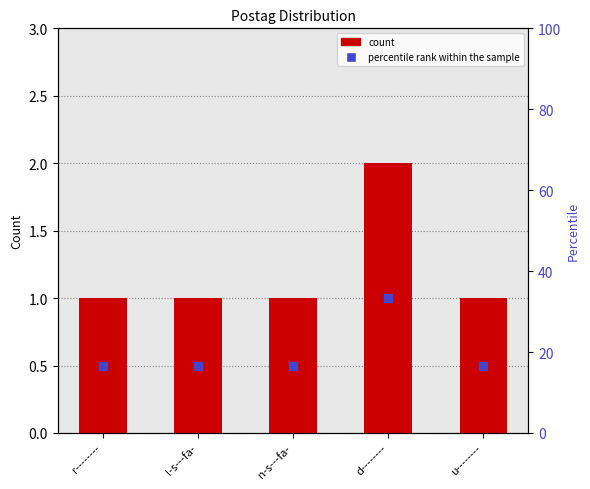

Which series reaches the minimum Y coordinate?

count